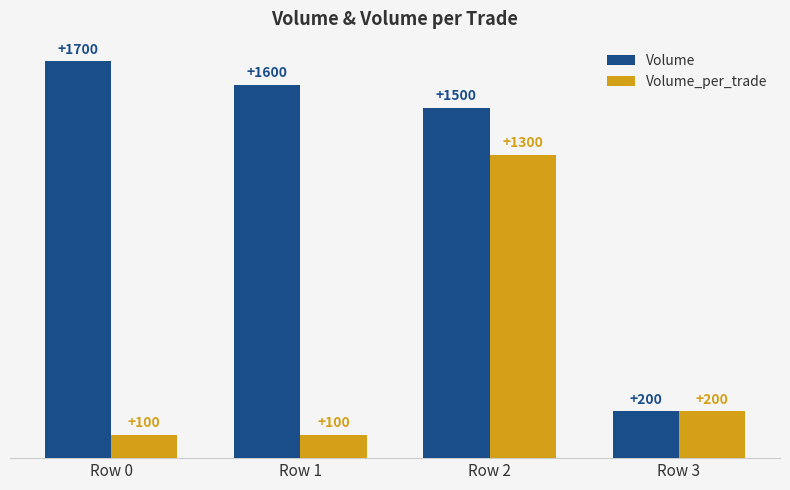

Is it true that Volume_per_trade equals 158 at Row 0?

False